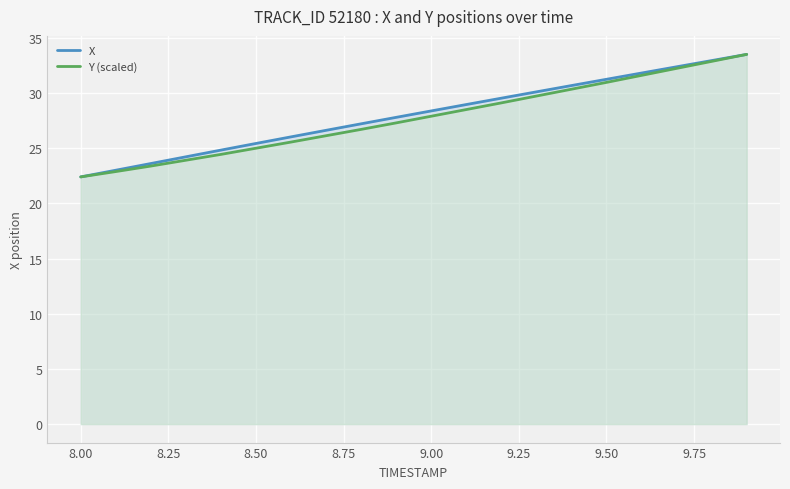

What is the highest value of the X series?

33.5